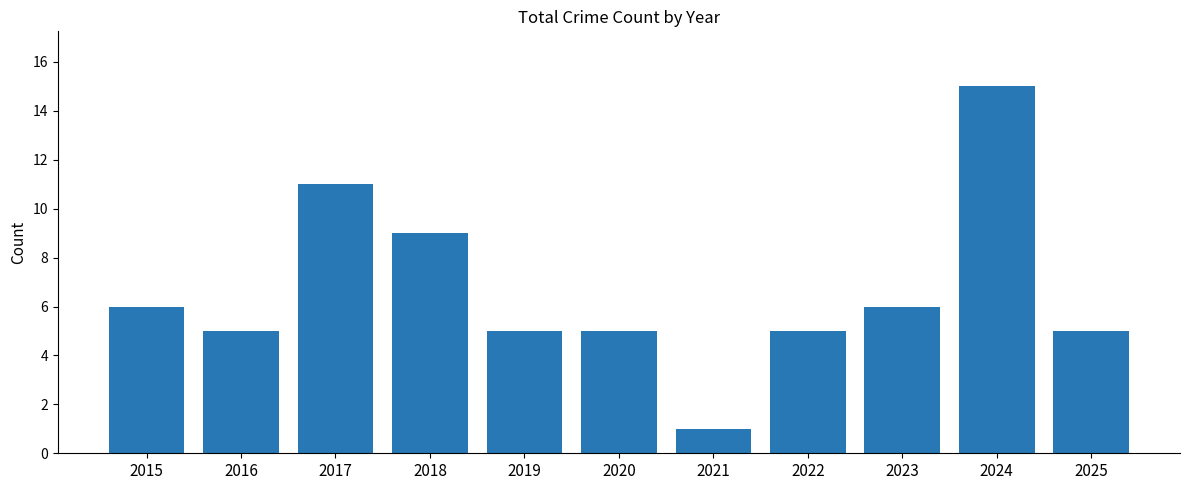

How many distinct data groups are displayed?

1